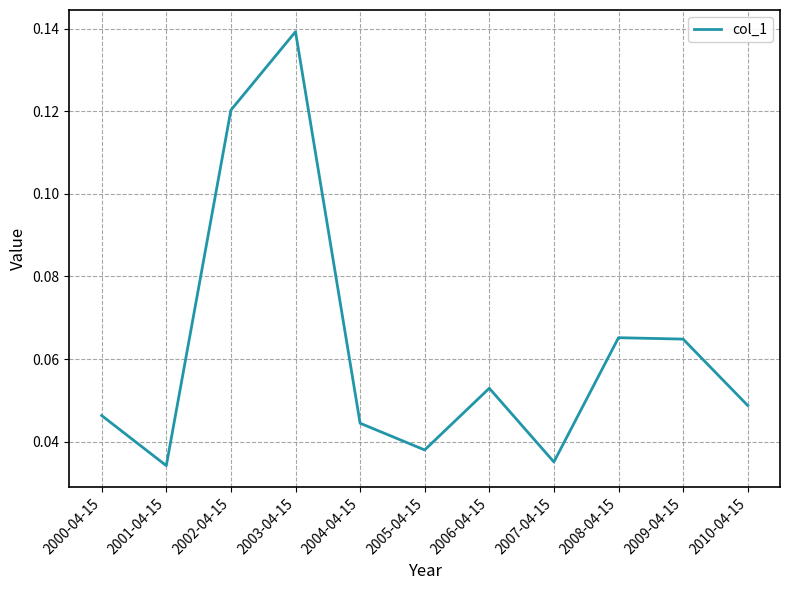

How many series are shown in this chart?

1